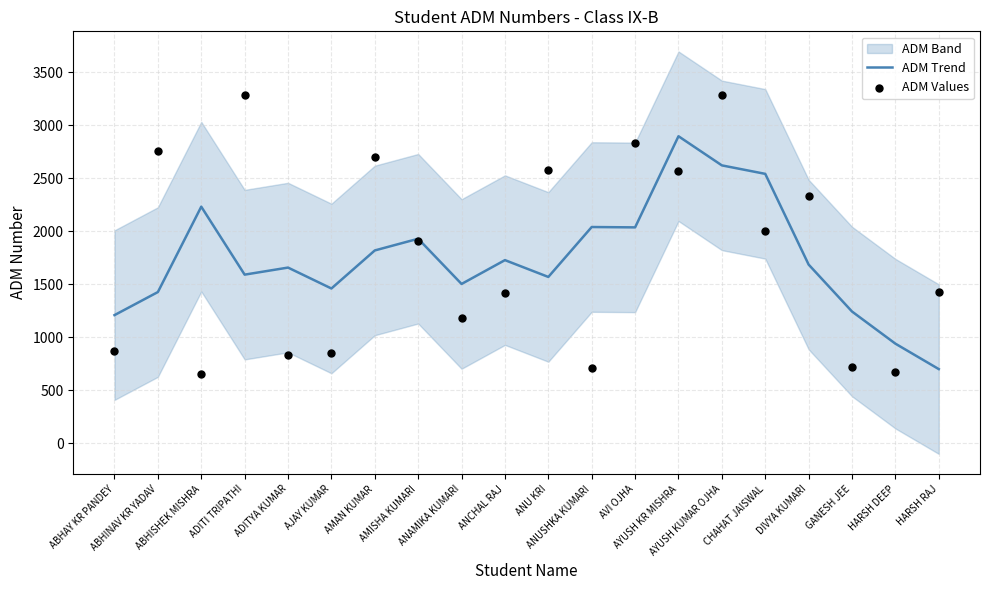

Which series has the largest total across all categories?

ADM Values